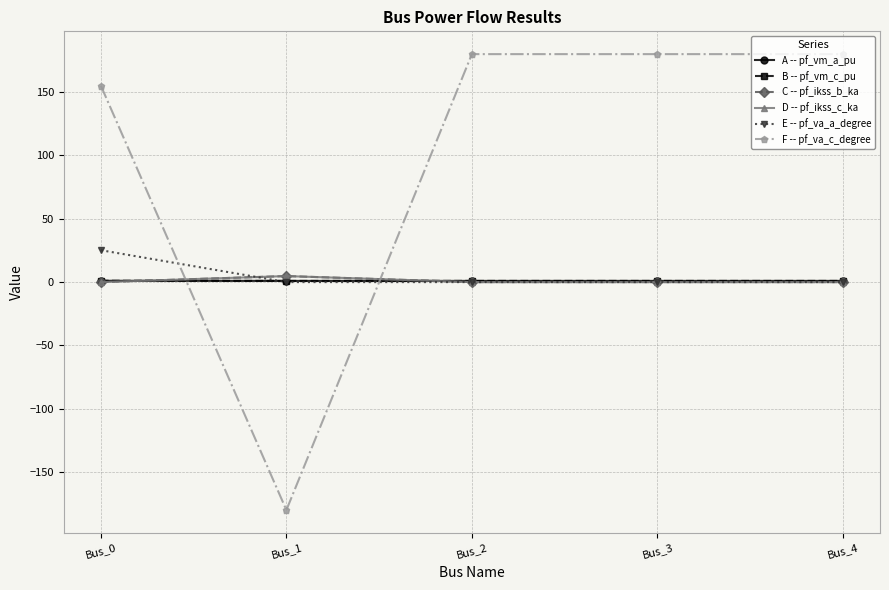

Reading right to left, transcribe all the data shown in this chart.

A -- pf_vm_a_pu: 1.0	1.0	1.0	1.0	1.0
B -- pf_vm_c_pu: 1.0	1.0	1.0	1.0	1.1
C -- pf_ikss_b_ka: 0.0	0.0	0.0	4.8	0.0
D -- pf_ikss_c_ka: 0.0	0.0	0.0	4.8	0.0
E -- pf_va_a_degree: 0.0	0.0	0.0	-0.0	25.2
F -- pf_va_c_degree: 180.0	180.0	180.0	-180.0	155.1